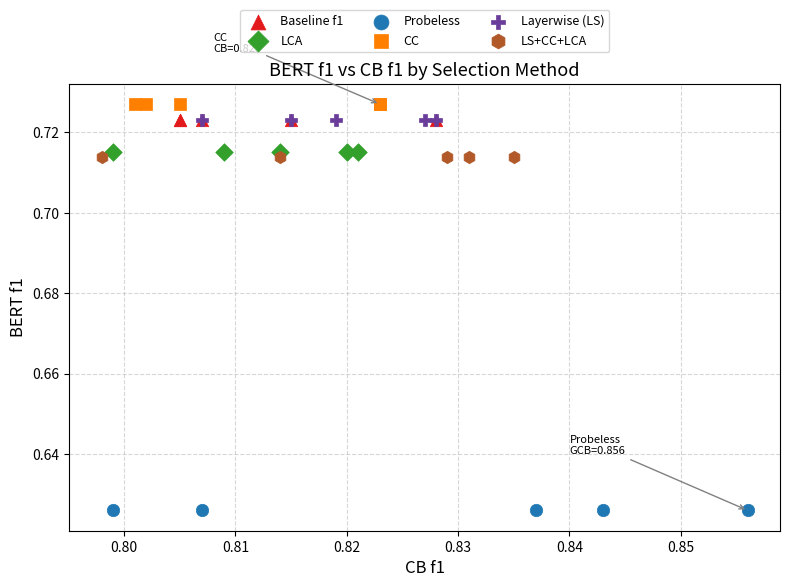

Which series reaches the minimum Y coordinate?

Probeless